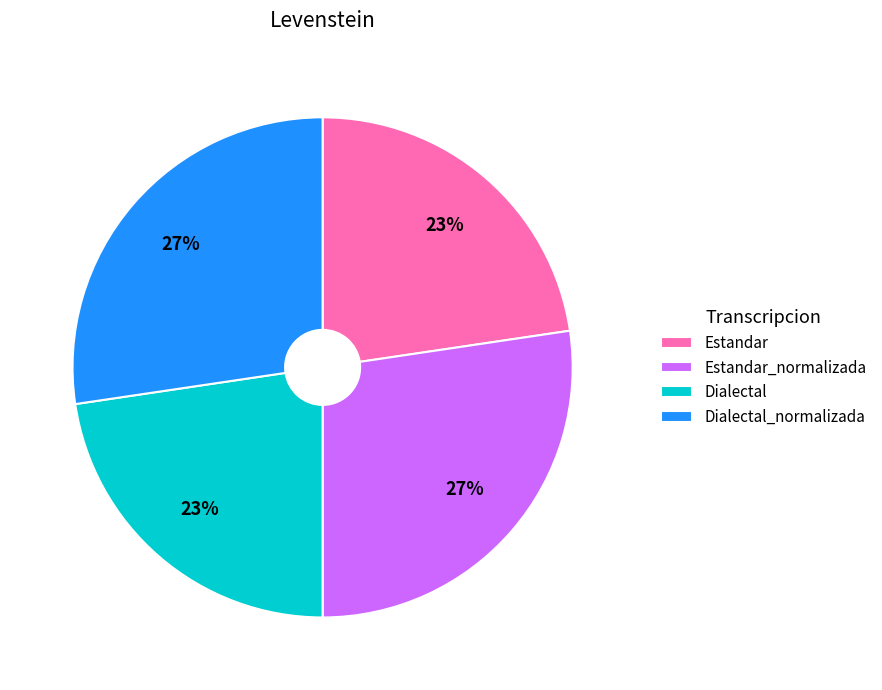

Approximately how many times larger is the value at Dialectal_normalizada compared to Dialectal?

1.2